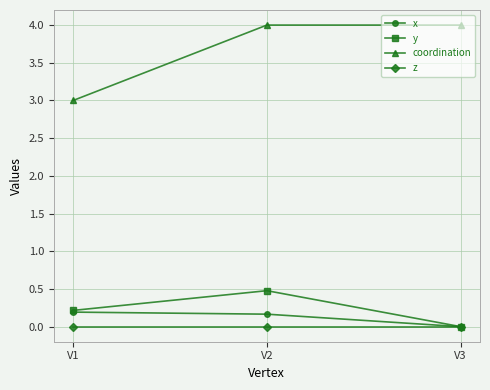

Reading left to right, transcribe all the data shown in this chart.

x: 0.2	0.2	0.0
y: 0.2	0.5	0.0
coordination: 3.0	4.0	4.0
z: 0.0	0.0	0.0